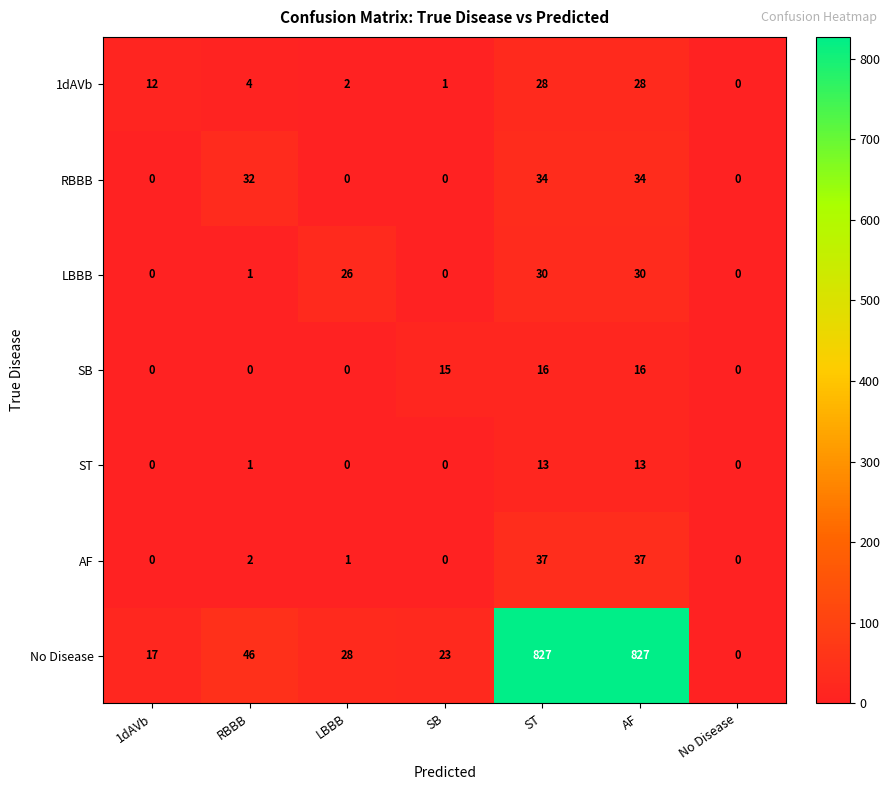

Between SB and AF, which series saw the biggest shift?

No Disease